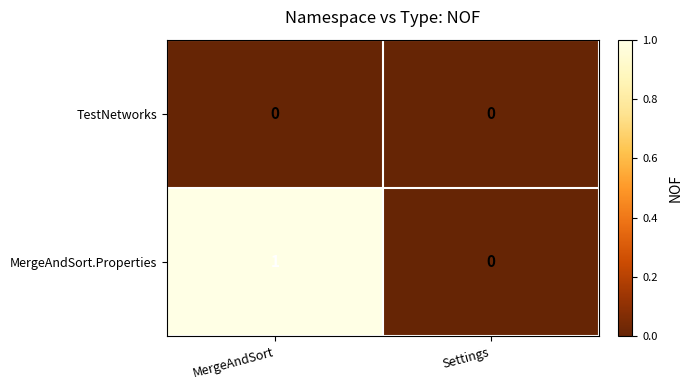

At which label is MergeAndSort.Properties closest to 0?

Settings